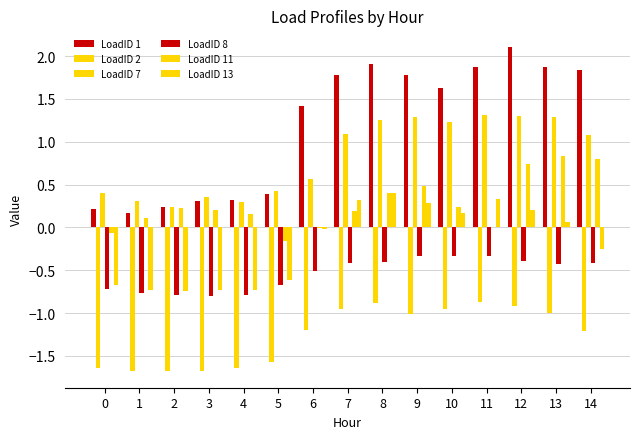

Reading right to left, extract all data points from this chart.

LoadID 1: 14=1.8	13=1.9	12=2.1	11=1.9	10=1.6	9=1.8	8=1.9	7=1.8	6=1.4	5=0.4	4=0.3	3=0.3	2=0.2	1=0.2	0=0.2
LoadID 2: 14=-1.2	13=-1.0	12=-0.9	11=-0.9	10=-1.0	9=-1.0	8=-0.9	7=-1.0	6=-1.2	5=-1.6	4=-1.6	3=-1.7	2=-1.7	1=-1.7	0=-1.6
LoadID 7: 14=1.1	13=1.3	12=1.3	11=1.3	10=1.2	9=1.3	8=1.3	7=1.1	6=0.6	5=0.4	4=0.3	3=0.4	2=0.2	1=0.3	0=0.4
LoadID 8: 14=-0.4	13=-0.4	12=-0.4	11=-0.3	10=-0.3	9=-0.3	8=-0.4	7=-0.4	6=-0.5	5=-0.7	4=-0.8	3=-0.8	2=-0.8	1=-0.8	0=-0.7
LoadID 11: 14=0.8	13=0.8	12=0.7	11=-0.0	10=0.2	9=0.5	8=0.4	7=0.2	6=-0.0	5=-0.2	4=0.2	3=0.2	2=0.2	1=0.1	0=-0.1
LoadID 13: 14=-0.2	13=0.1	12=0.2	11=0.3	10=0.2	9=0.3	8=0.4	7=0.3	6=-0.0	5=-0.6	4=-0.7	3=-0.7	2=-0.7	1=-0.7	0=-0.7